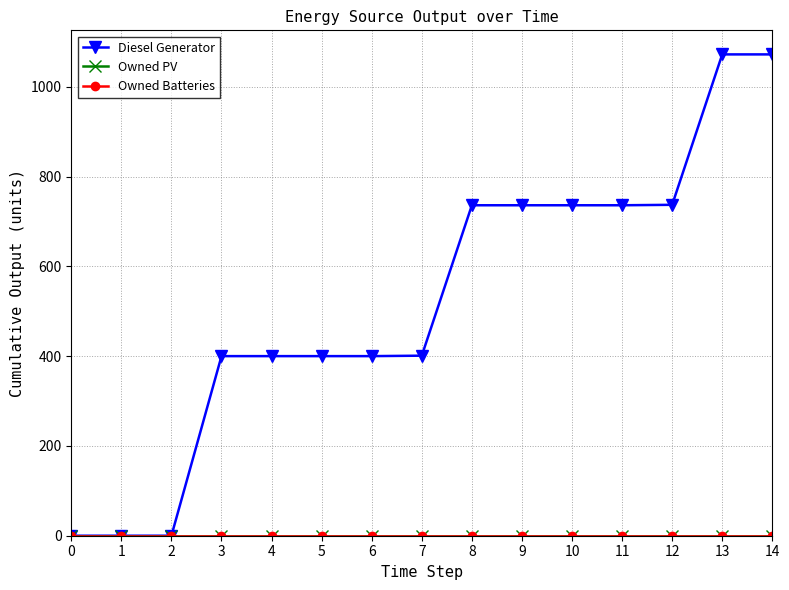

How many lines are shown in the chart?

3